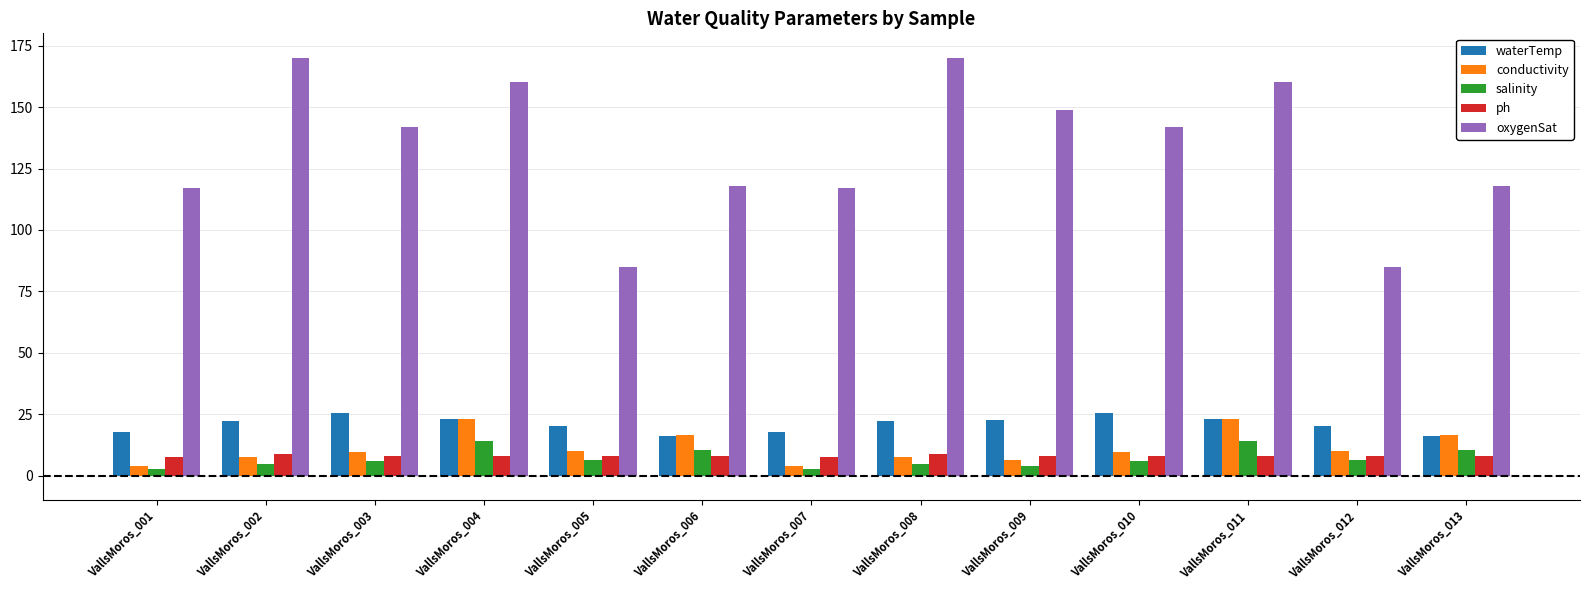

What is the sum of the waterTemp values at VallsMoros_006 and VallsMoros_002?

38.7